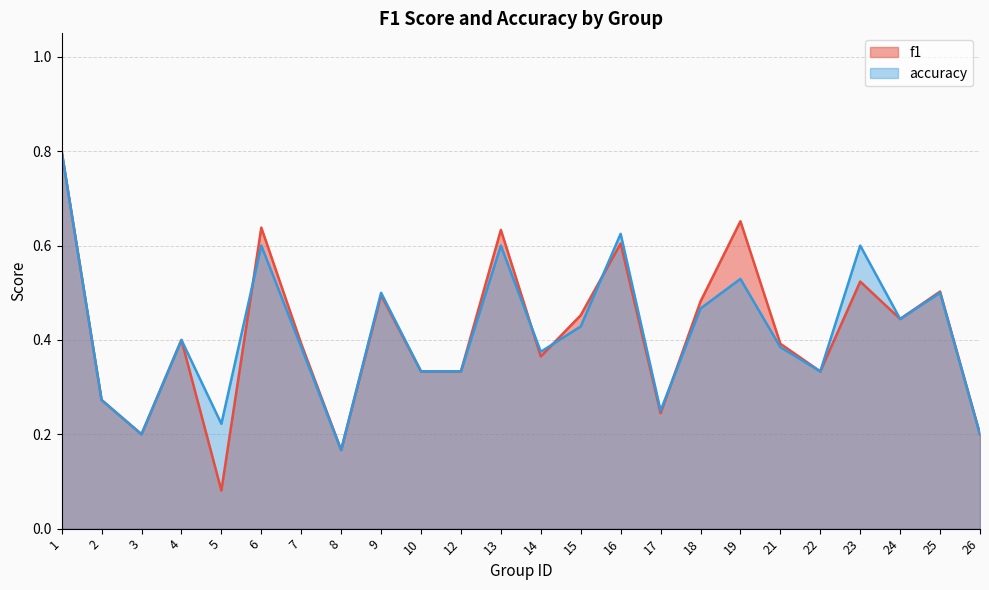

What is the difference between the accuracy values at 26 and 4?

0.2